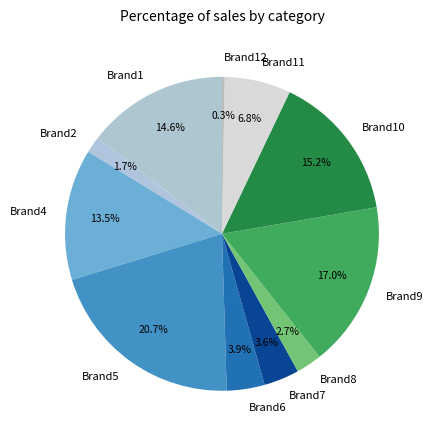

What is the largest slice in the pie chart?

Brand5